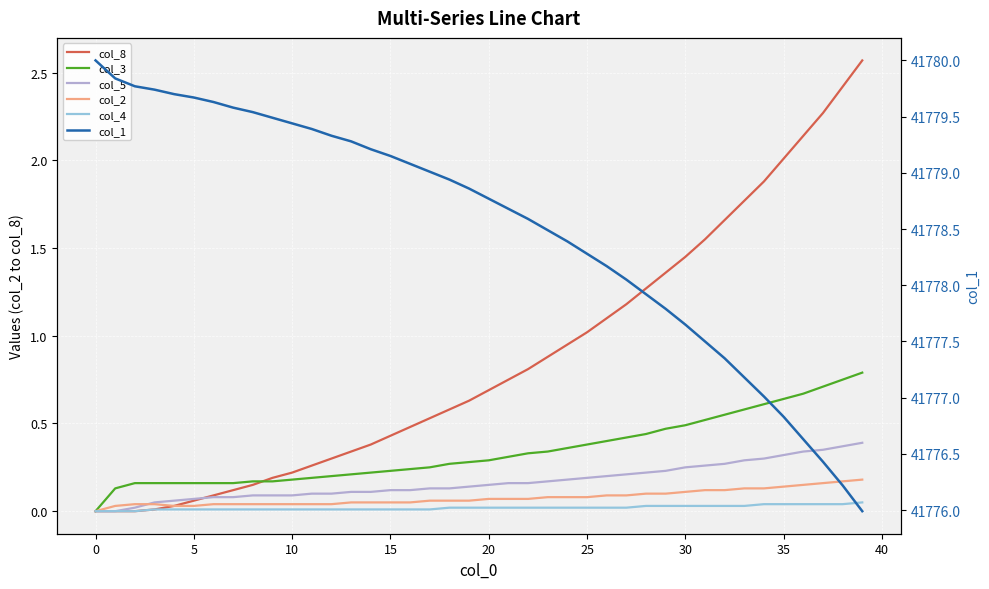

True or false: col_4 has more than 2 points higher than both neighbors.

False